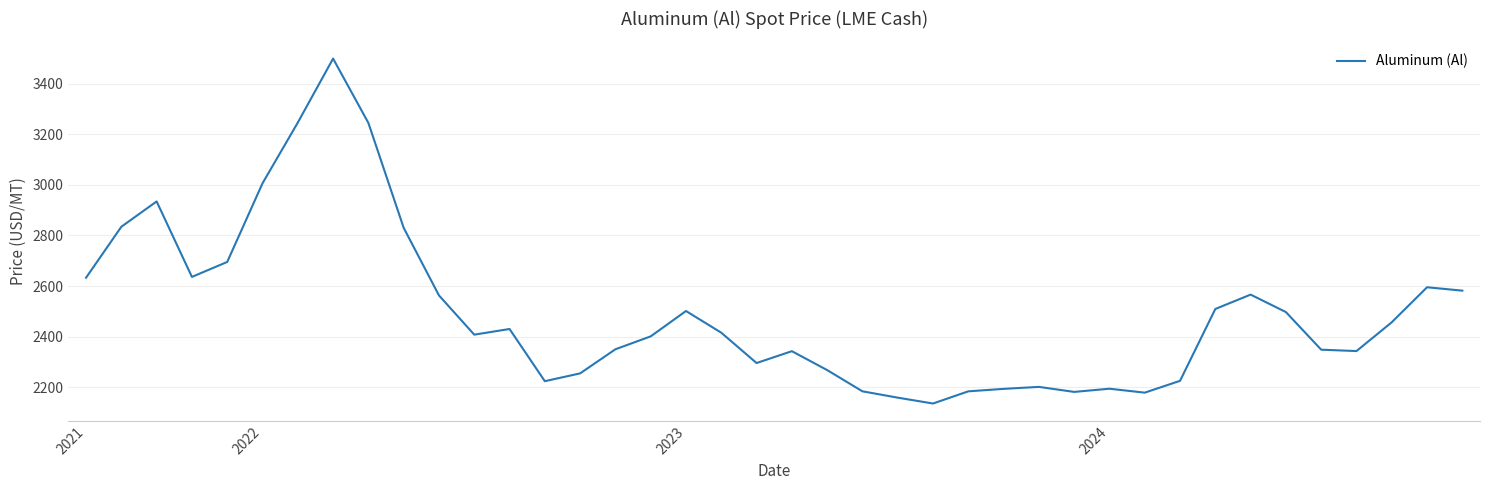

What is the smallest value displayed?

2136.6